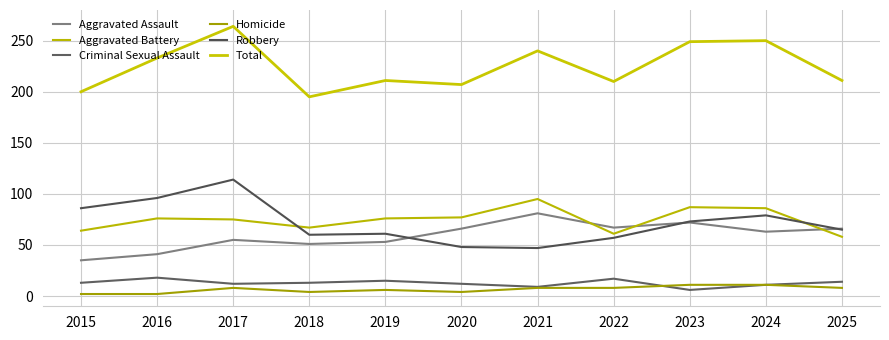

Is this an area chart (filled region under the line)?

No